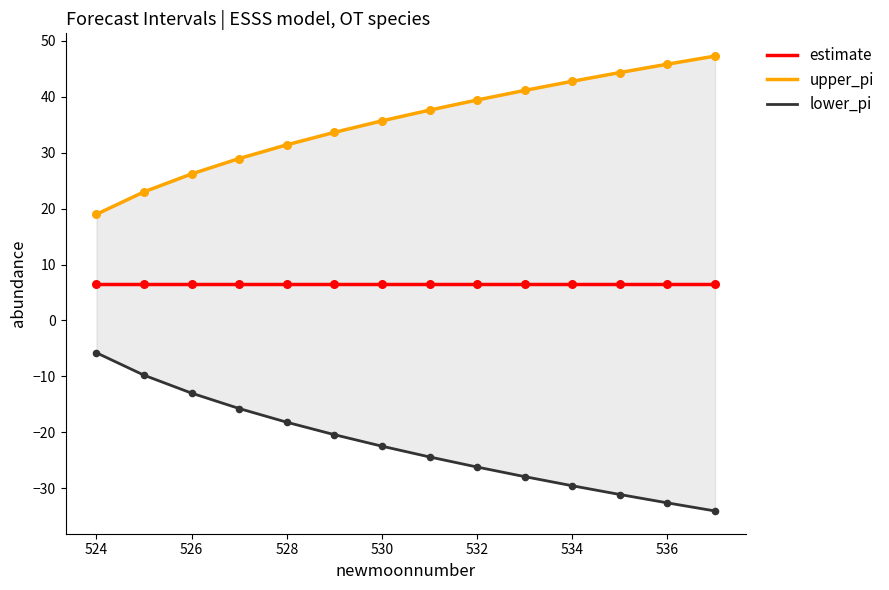

Which series has the largest Y range (max minus min)?

lower_pi